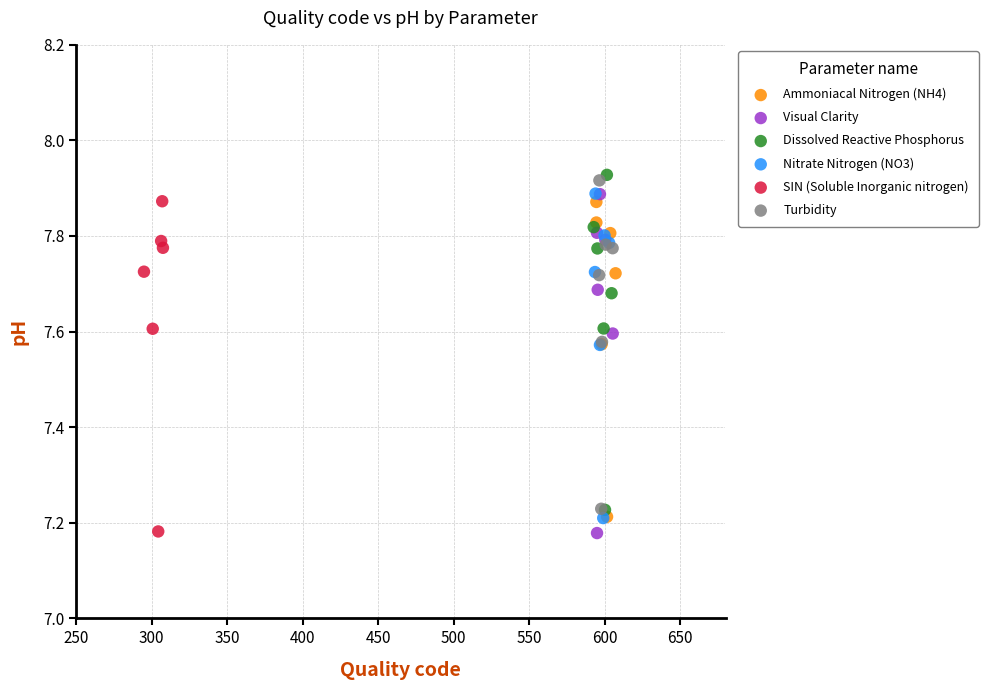

Which series has the widest spread of Y values?

Visual Clarity